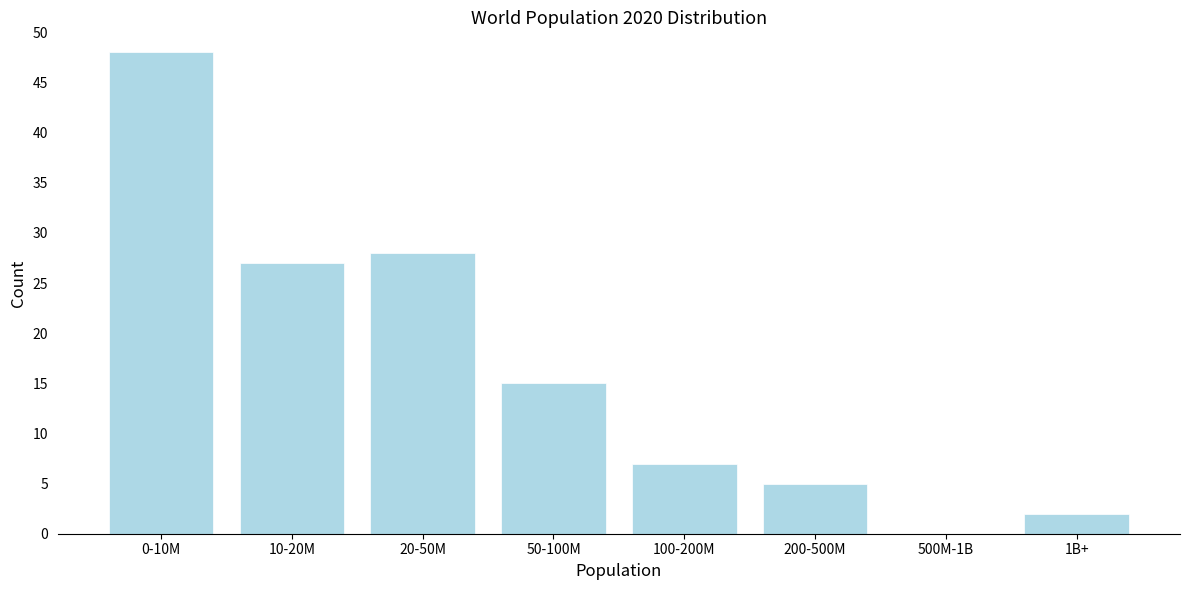

Reading right to left, extract all data points from this chart.

1B+=2	500M-1B=0	200-500M=5	100-200M=7	50-100M=15	20-50M=28	10-20M=27	0-10M=48